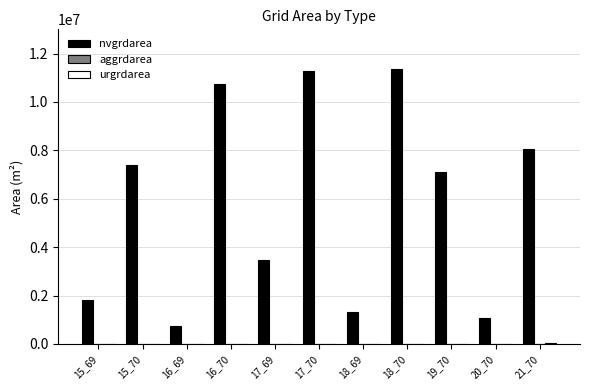

Between 17_70 and 20_70, which series saw the biggest shift?

nvgrdarea